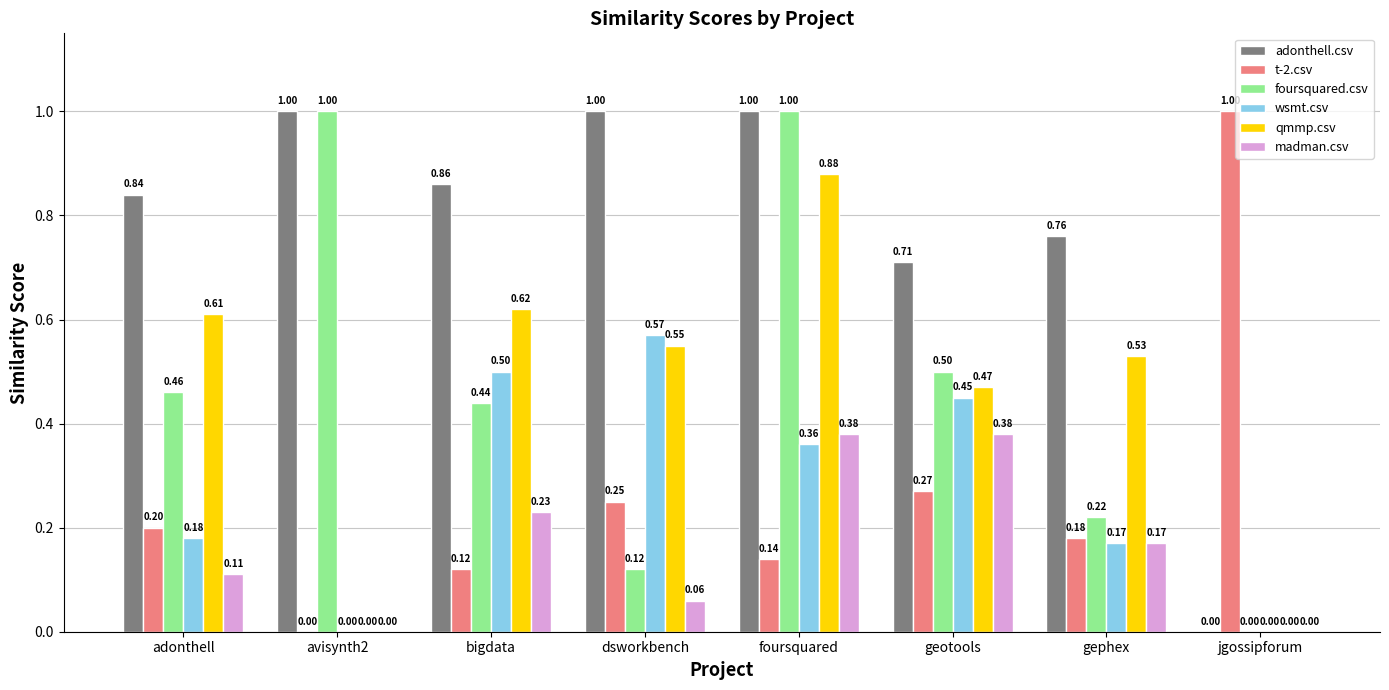

At which label is adonthell.csv closest to 0?

jgossipforum